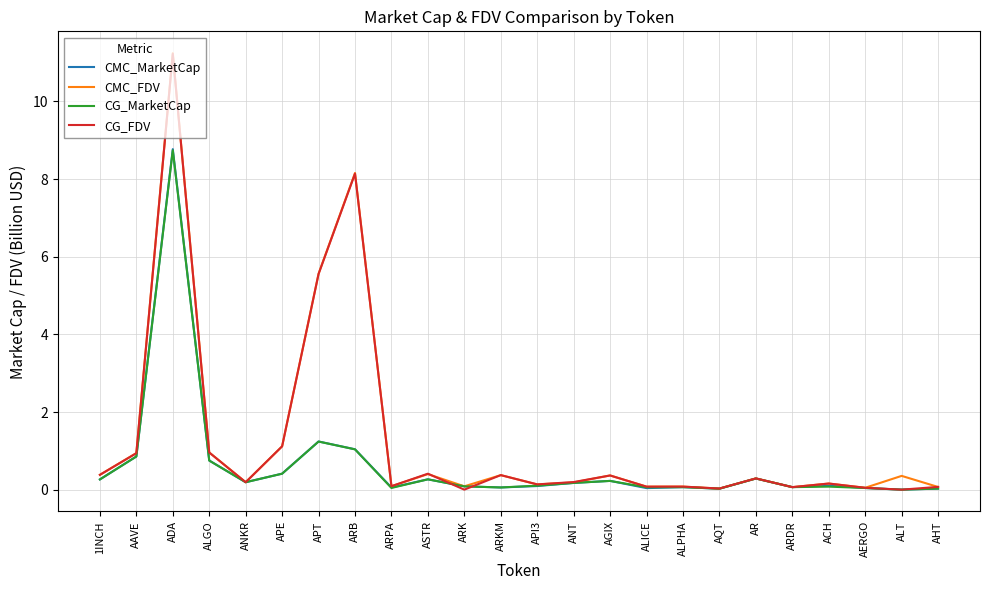

What is the difference between the second highest and minimum values in the CG_FDV series?

8.1